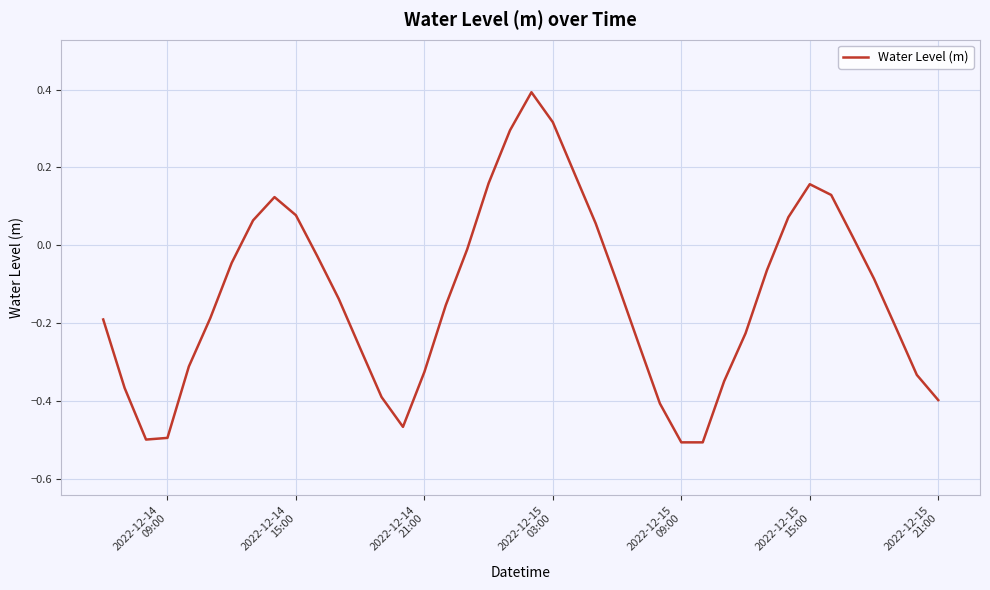

What is the difference between the maximum and minimum values?

0.9